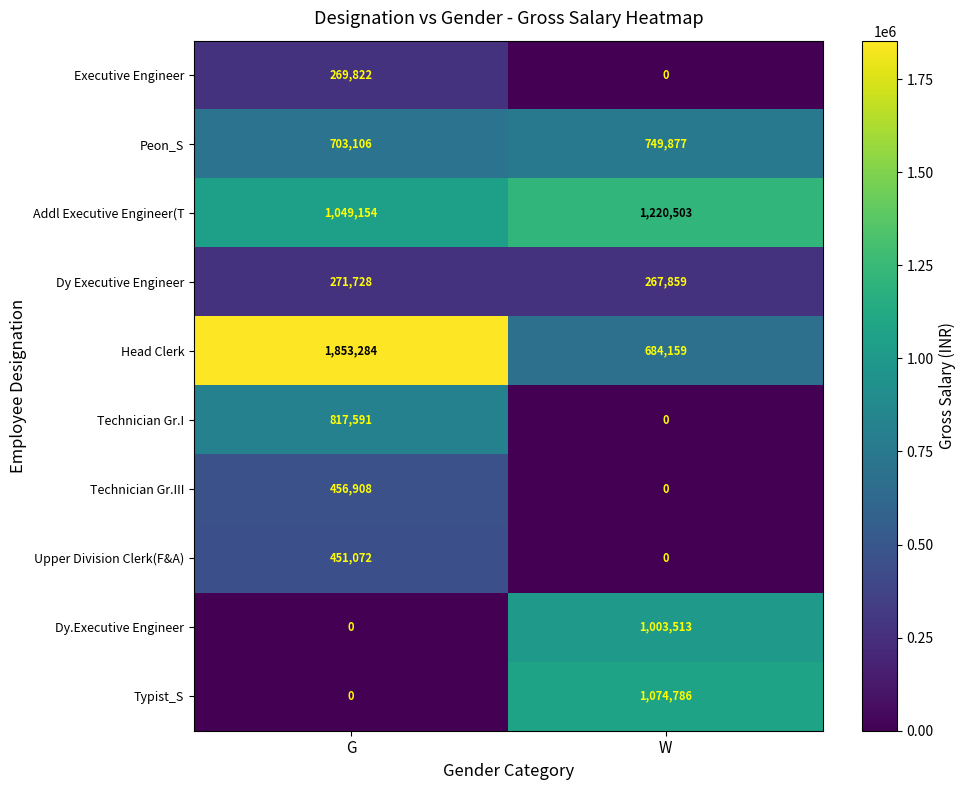

The value of Executive Engineer at G is 448931. True or false?

False